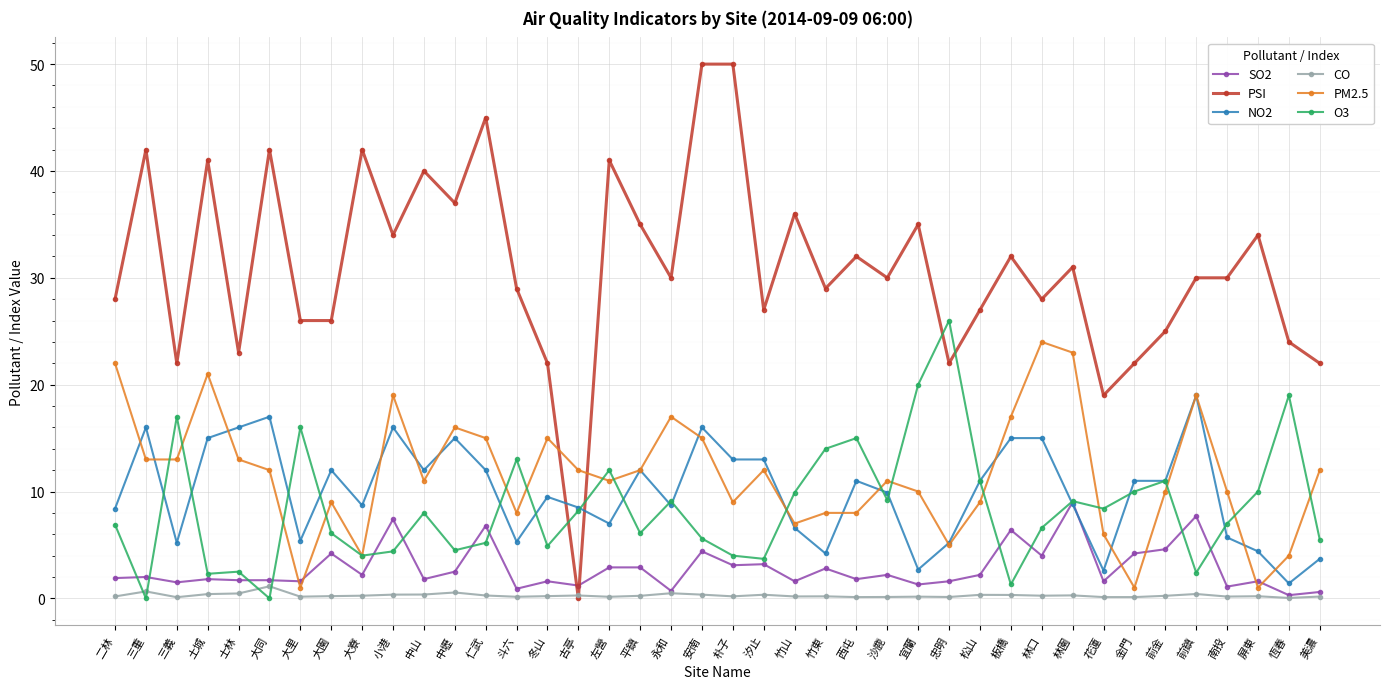

Does the chart have visible grid lines?

Yes